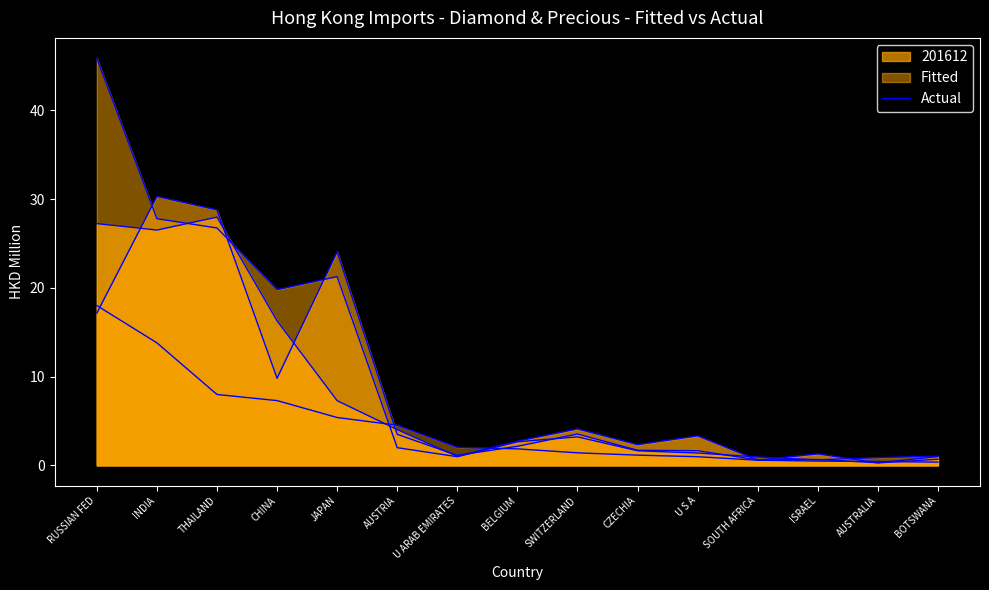

What is the label of the 5th point from the right?

U S A